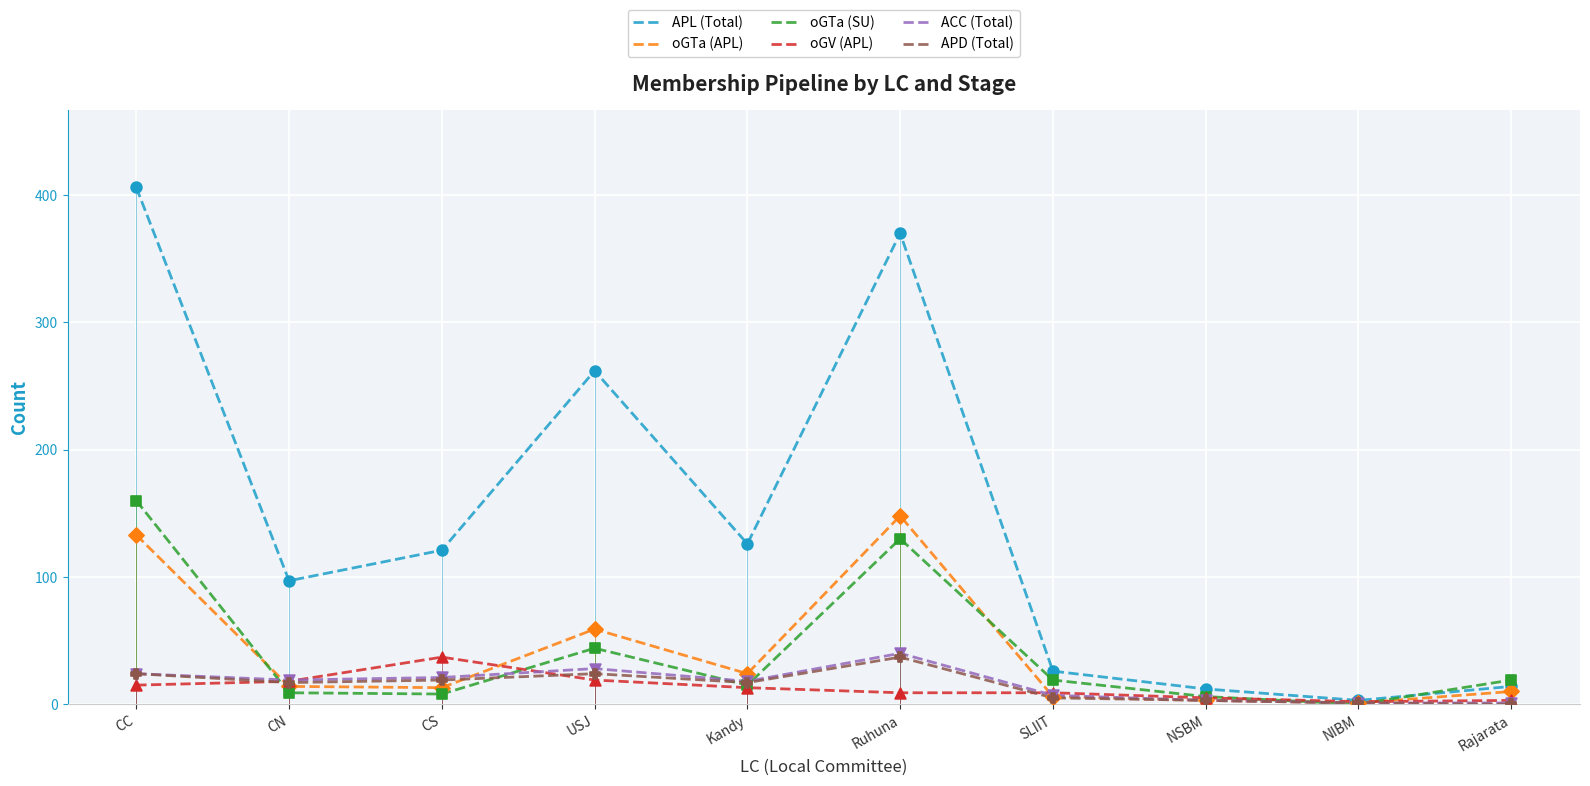

Which series has the largest total across all categories?

APL (Total)